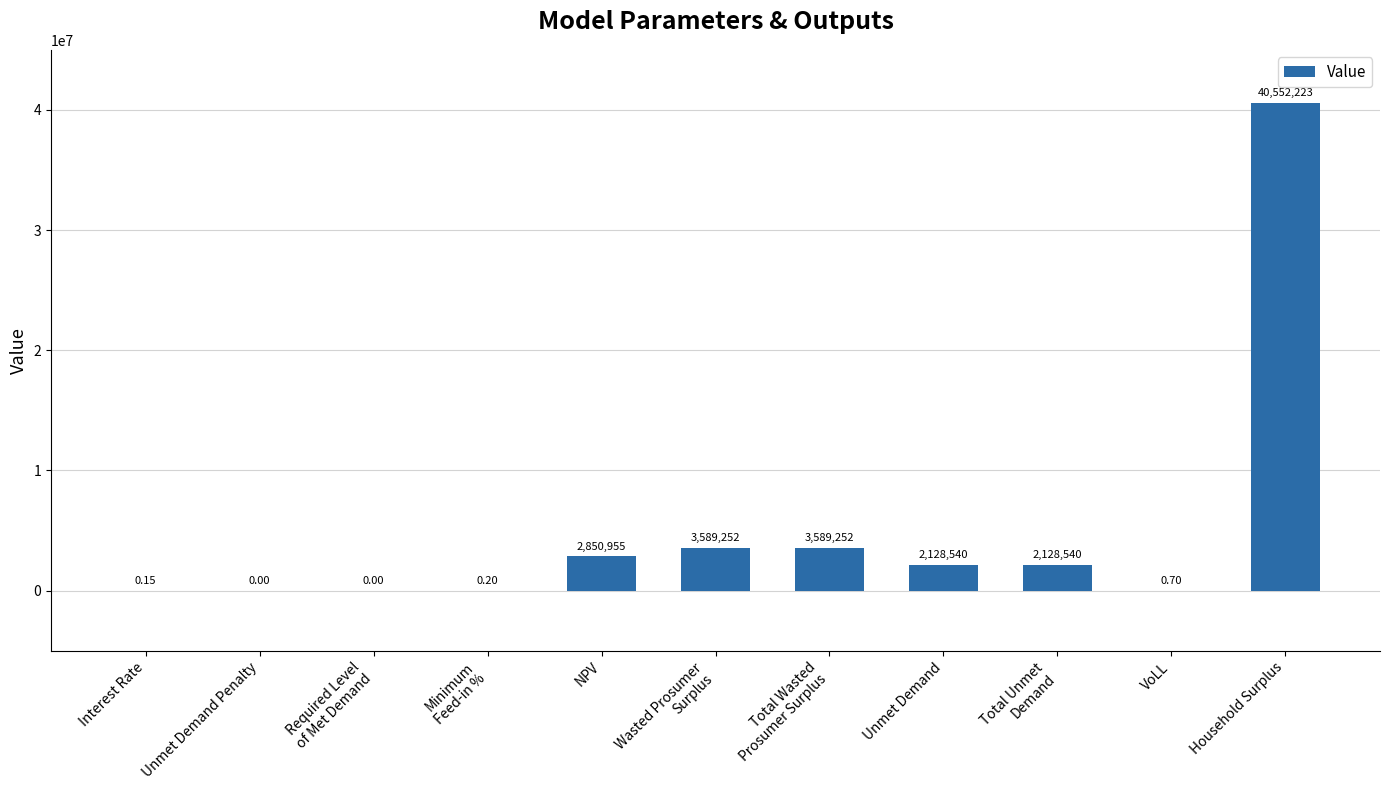

At which label does the data first exceed 2128539?

NPV